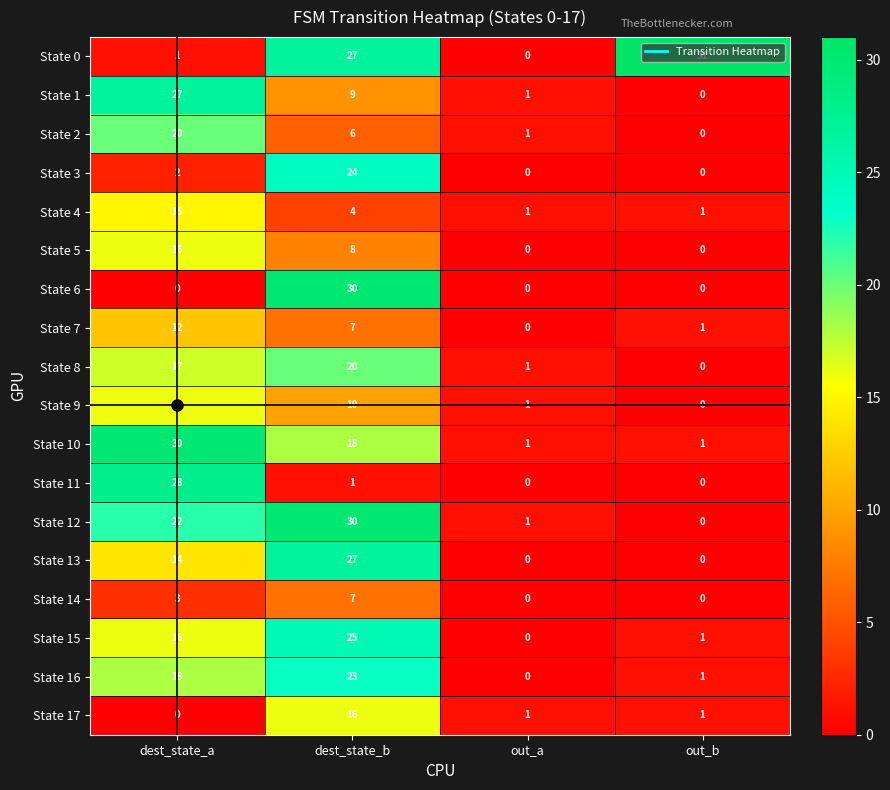

Rank the categories by State 2 value from highest to lowest.

dest_state_a, dest_state_b, out_a, out_b